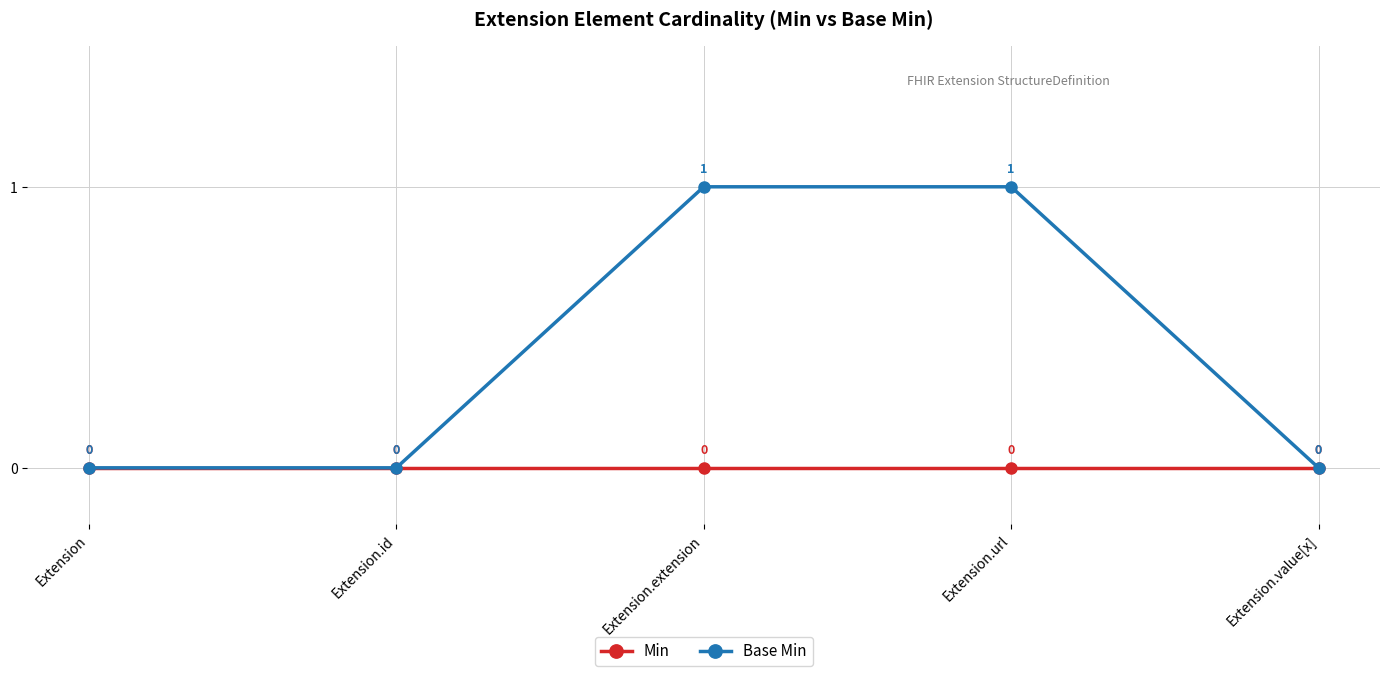

List the series in order of their overall mean, lowest first.

Min, Base Min